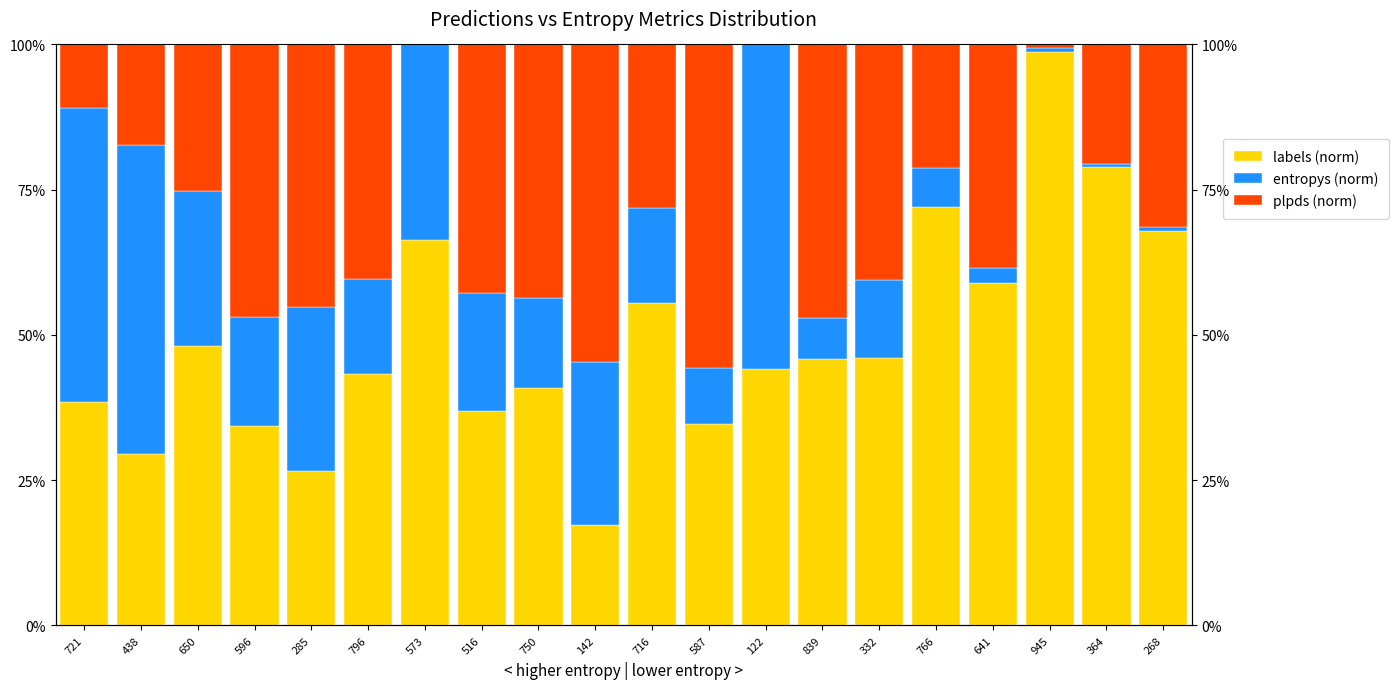

What is the label of the 9th bar from the left?

750